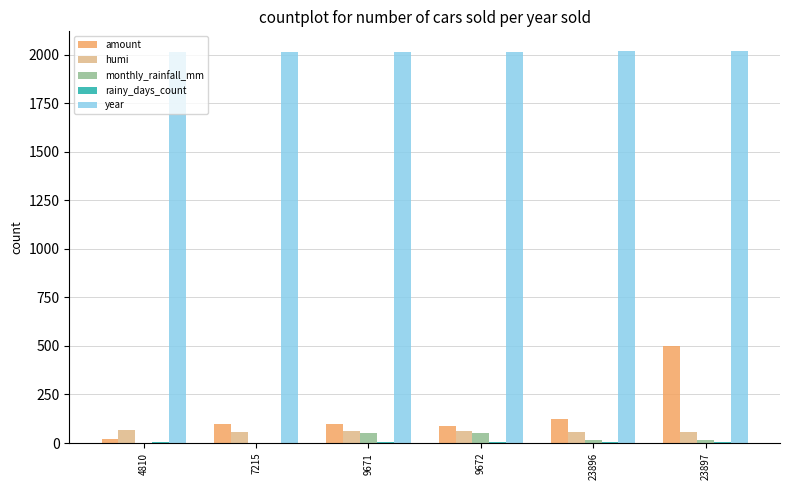

Are the bars grouped side by side (vs. stacked)?

Yes